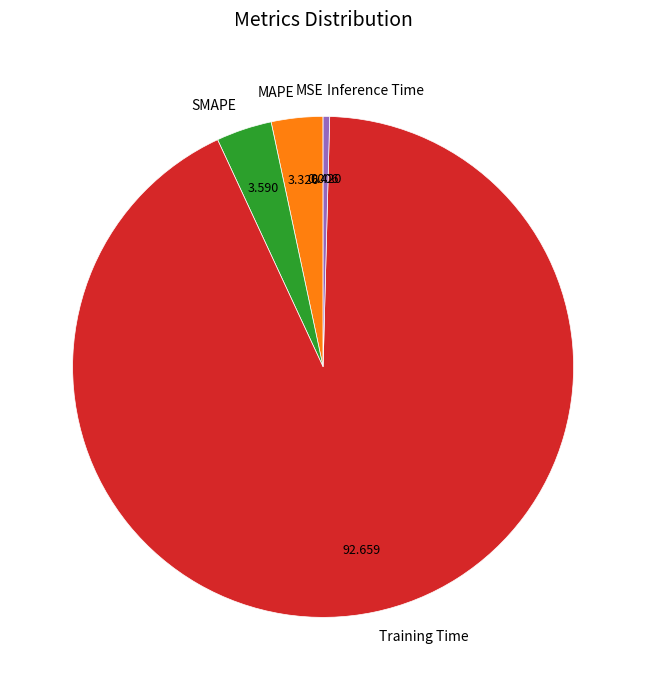

Which has a higher value, SMAPE or Training Time?

Training Time